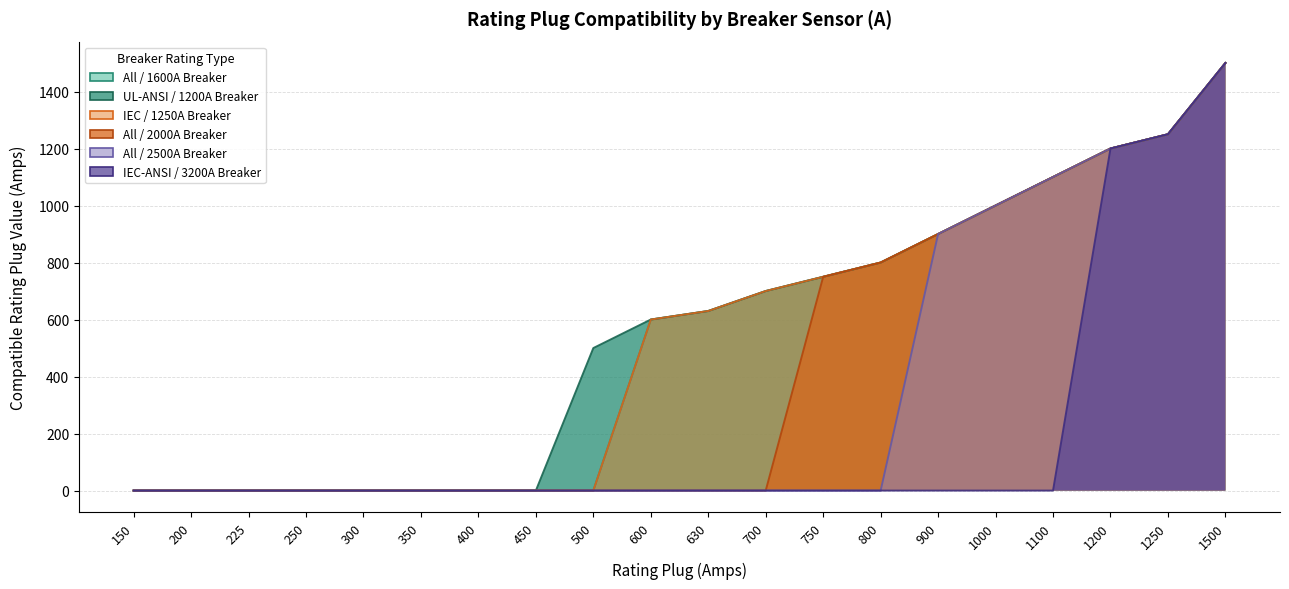

Is it true that IEC_ANSI_3200 equals -920 at 500?

False